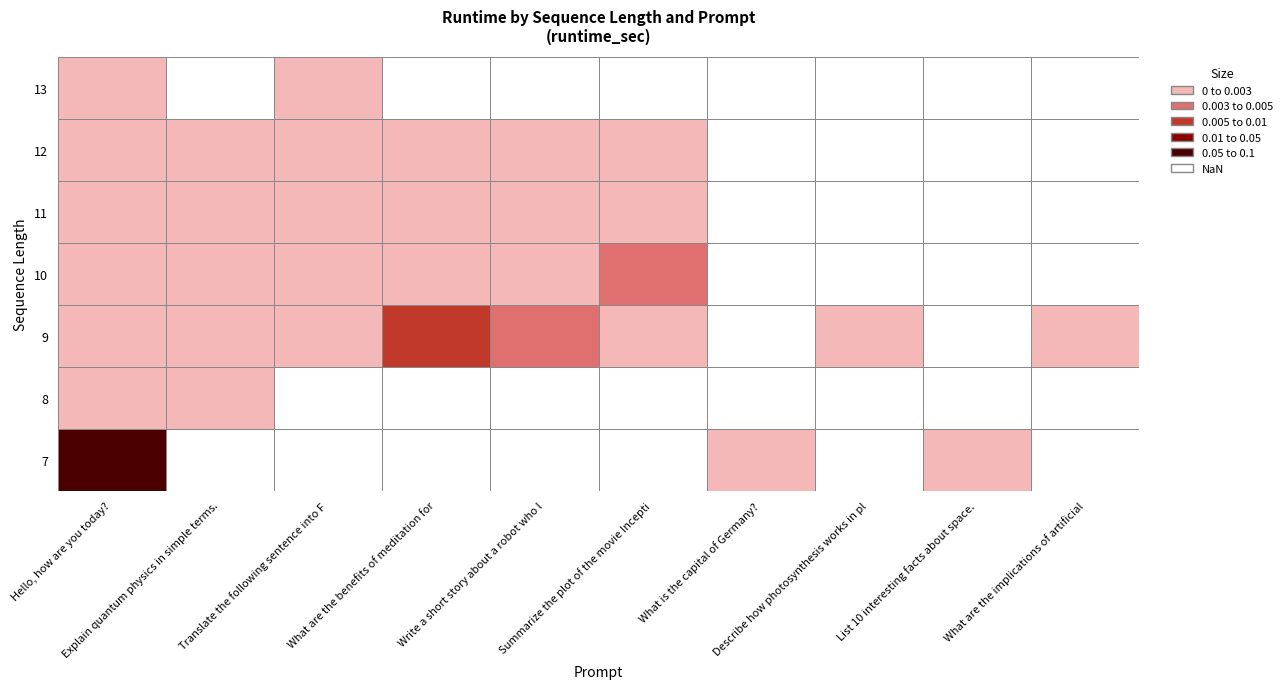

Reading left to right, extract all data points from this chart.

Hello, how are you today?: 7=0.1	8=0.0	9=0.0	10=0.0	11=0.0	12=0.0	13=0.0
Explain quantum physics in simple terms.: 7=0.0	8=0.0	9=0.0	10=0.0	11=0.0	12=0.0	13=0.0
Translate the following sentence into F: 7=0.0	8=0.0	9=0.0	10=0.0	11=0.0	12=0.0	13=0.0
What are the benefits of meditation for: 7=0.0	8=0.0	9=0.0	10=0.0	11=0.0	12=0.0	13=0.0
Write a short story about a robot who l: 7=0.0	8=0.0	9=0.0	10=0.0	11=0.0	12=0.0	13=0.0
Summarize the plot of the movie Incepti: 7=0.0	8=0.0	9=0.0	10=0.0	11=0.0	12=0.0	13=0.0
What is the capital of Germany?: 7=0.0	8=0.0	9=0.0	10=0.0	11=0.0	12=0.0	13=0.0
Describe how photosynthesis works in pl: 7=0.0	8=0.0	9=0.0	10=0.0	11=0.0	12=0.0	13=0.0
List 10 interesting facts about space.: 7=0.0	8=0.0	9=0.0	10=0.0	11=0.0	12=0.0	13=0.0
What are the implications of artificial: 7=0.0	8=0.0	9=0.0	10=0.0	11=0.0	12=0.0	13=0.0